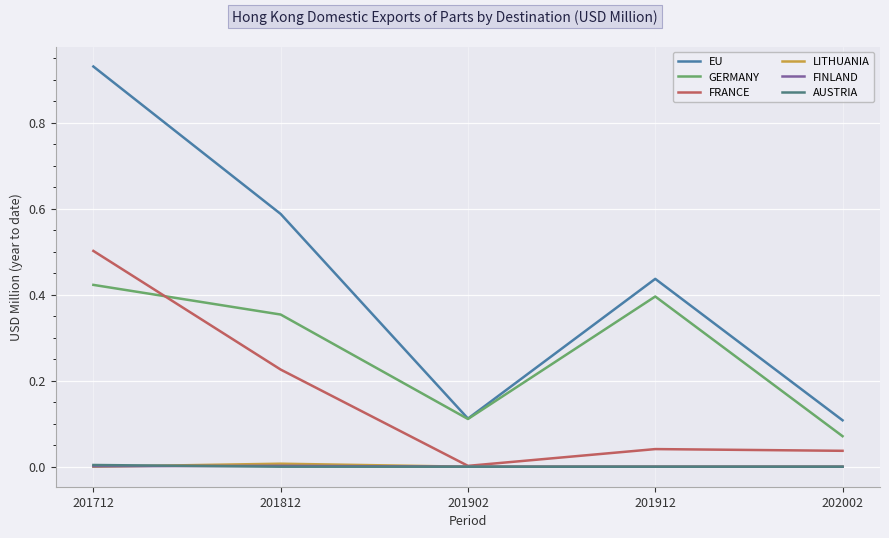

True or false: AUSTRIA has a value of 0.0 at 202002.

True